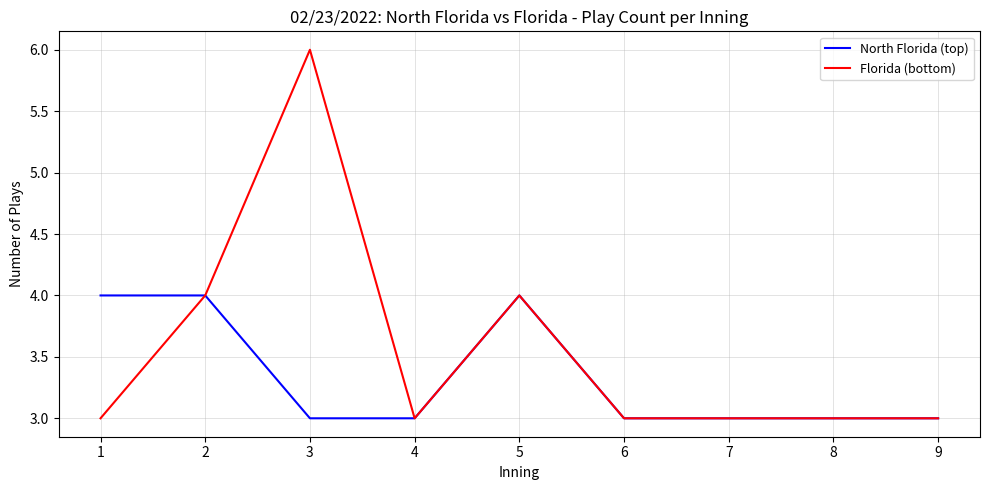

Which series has the largest range (max minus min)?

Florida (bottom)